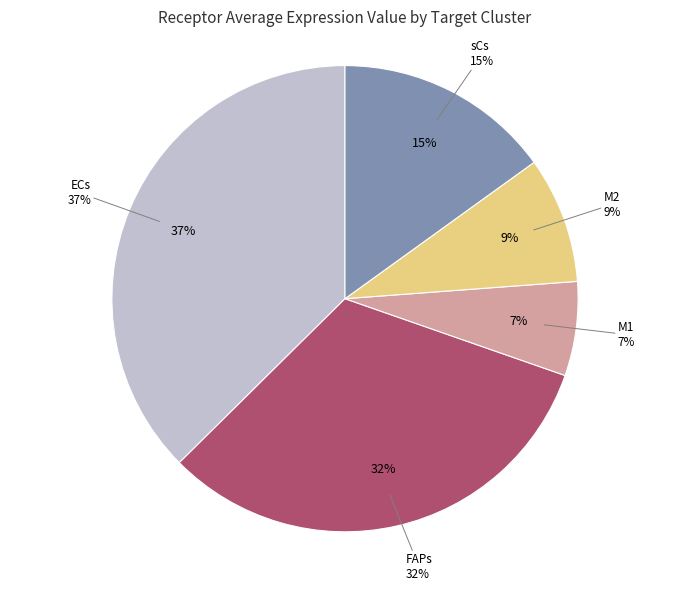

The ECs slice represents 50% of the pie. True or false?

False